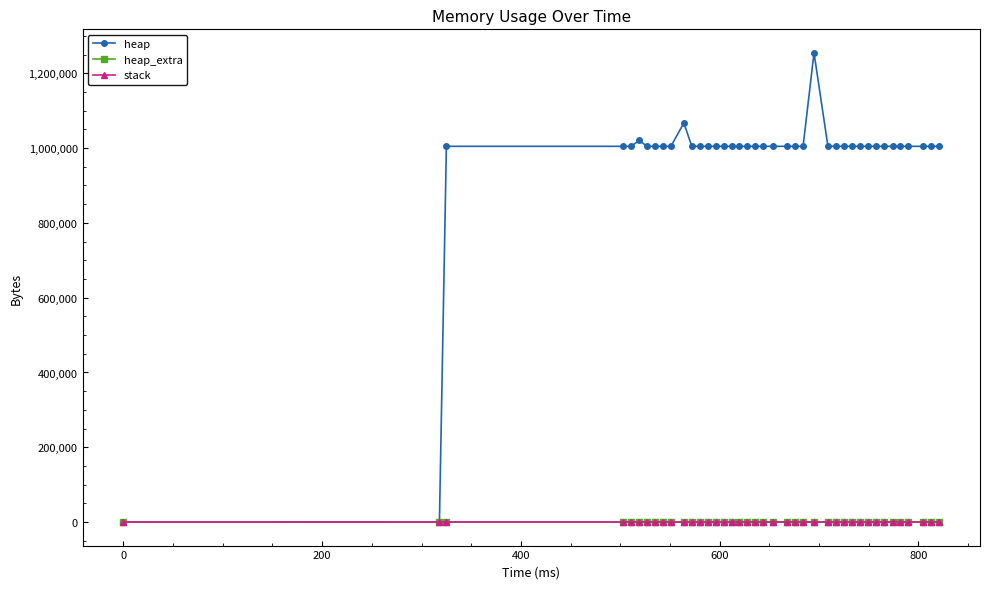

Which series has the largest total across all categories?

heap